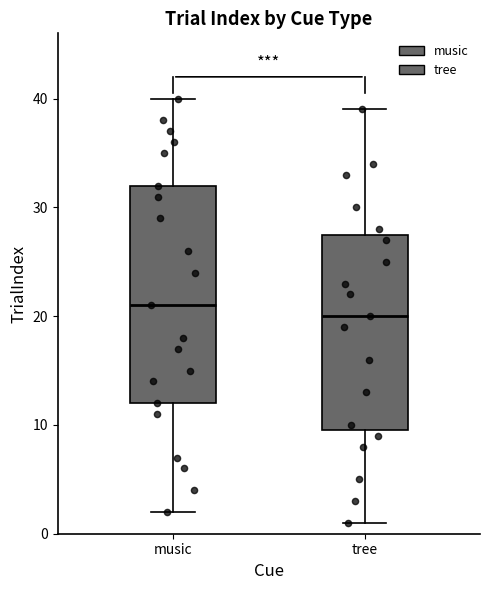

Which box's median line is the lowest?

tree